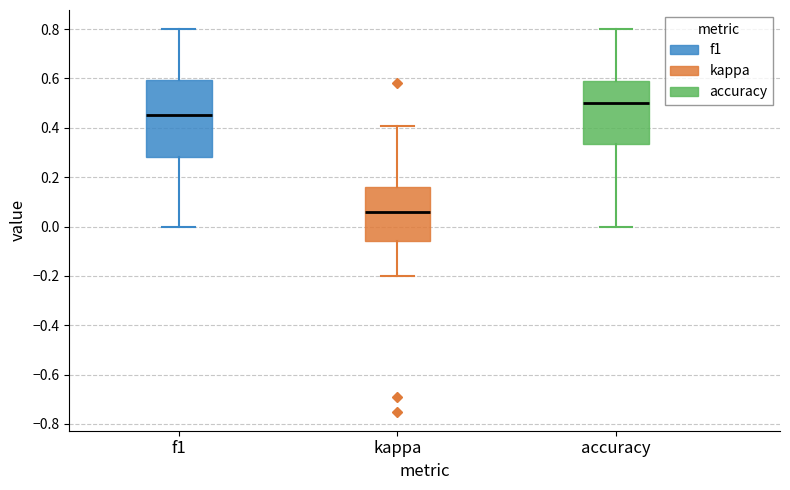

Which box is the tallest, from its lower edge to its upper edge?

f1